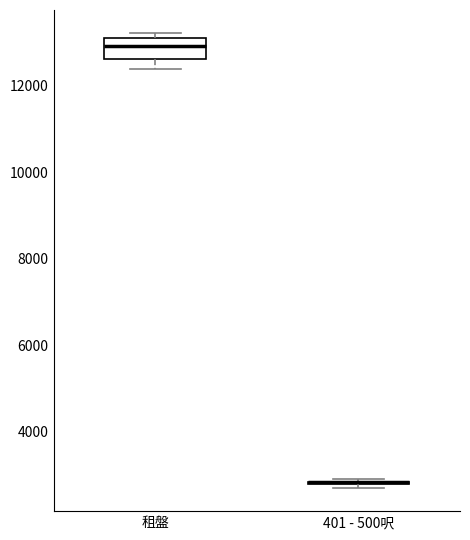

Reading left to right, read every box against the y-axis: the position of its median line, the range the box covers, and the ends of its whiskers. The values are not printed on the chart, so give them approximately, as read against the axis.

租盤: median 13000, box 12600 to 13200, whiskers 12400 to 13200 (just above the box's upper edge)
401 - 500呎: box collapsed to a line at 2800, whiskers 2600 to 3000